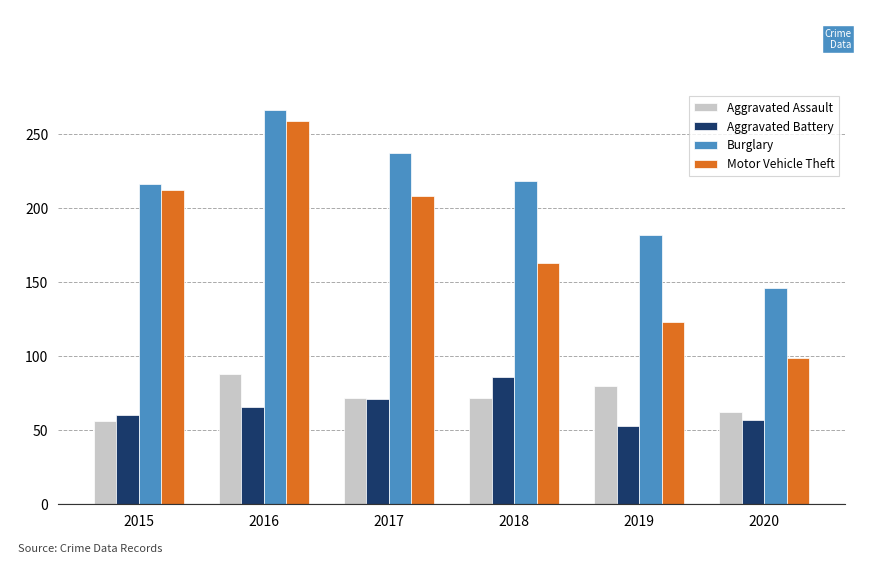

What is the average value of the Aggravated Assault series?

72